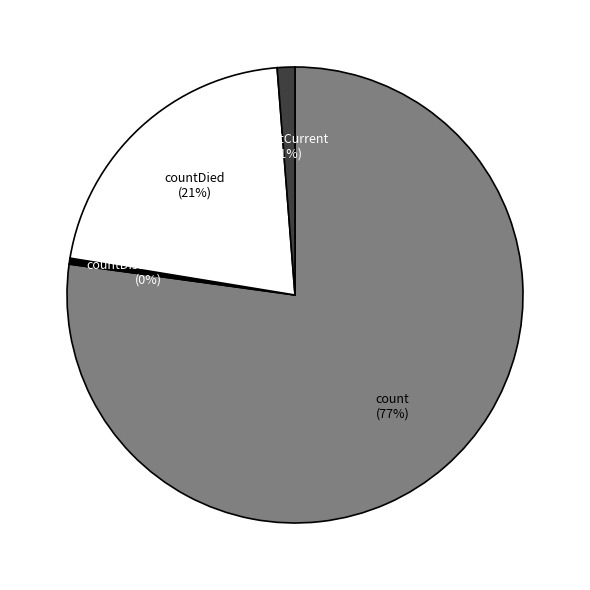

Is there any slice that represents more than half of the pie?

Yes